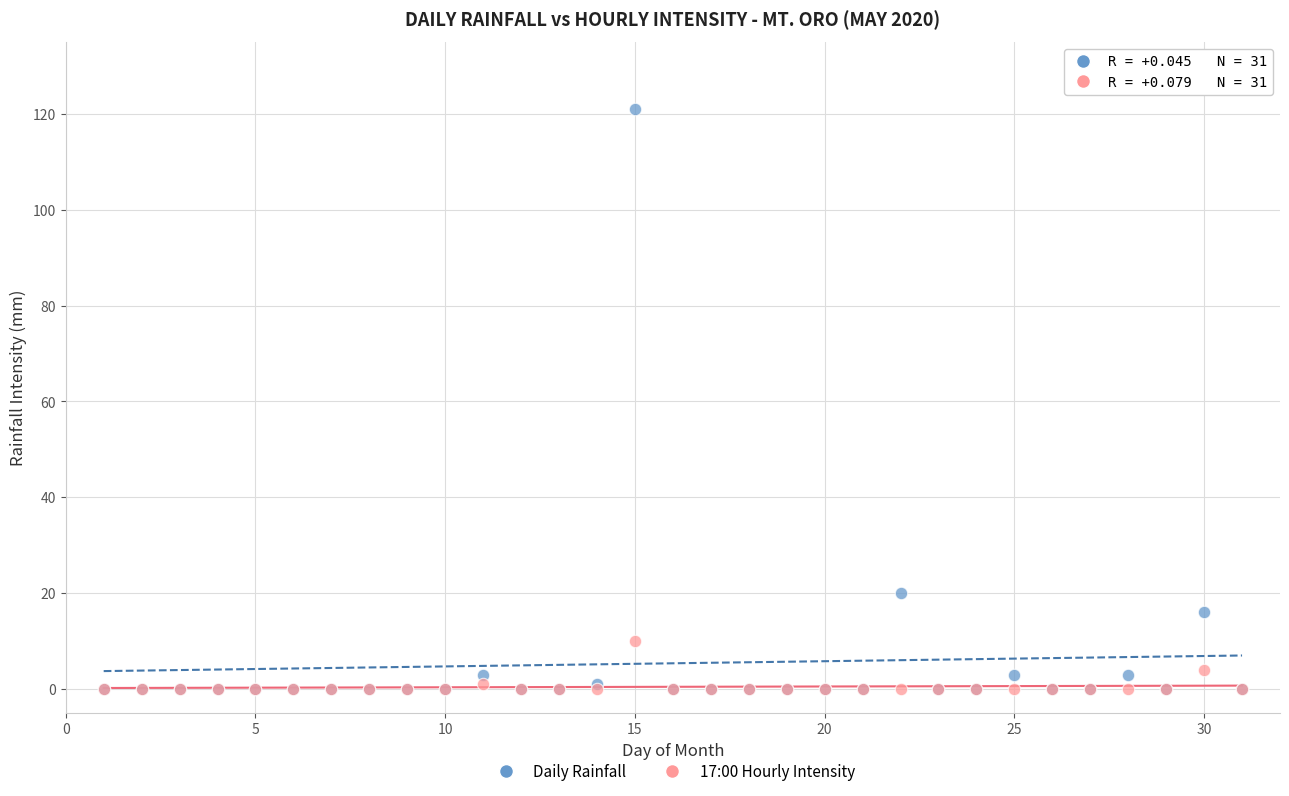

Across all series, what Y value is closest to 60?

20